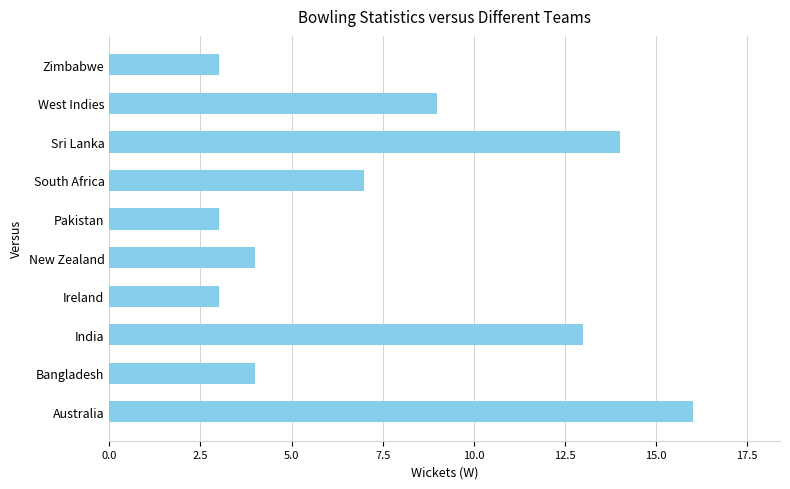

What is the average value?

8